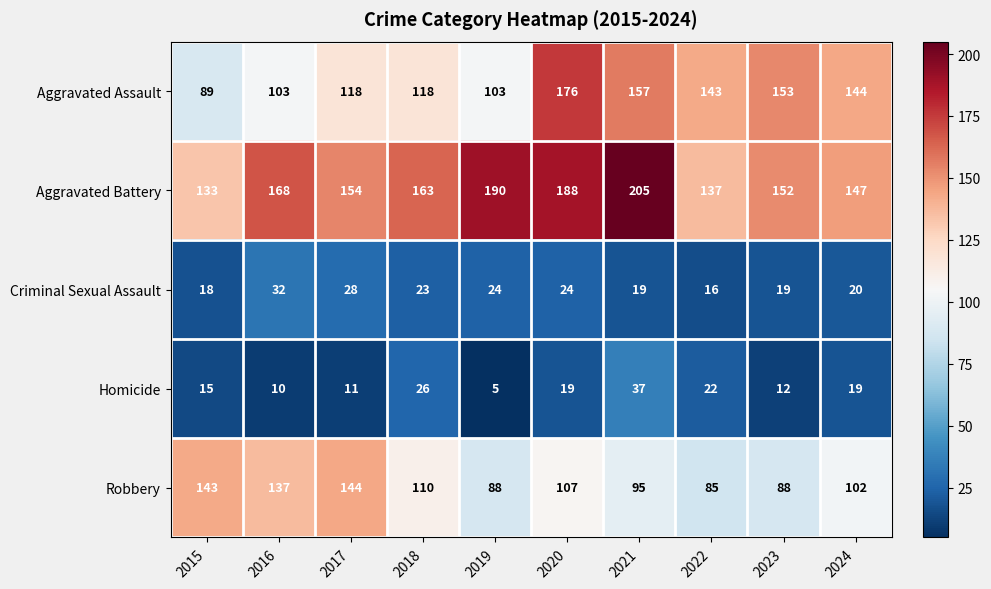

Which category has the highest value across all series?

2021